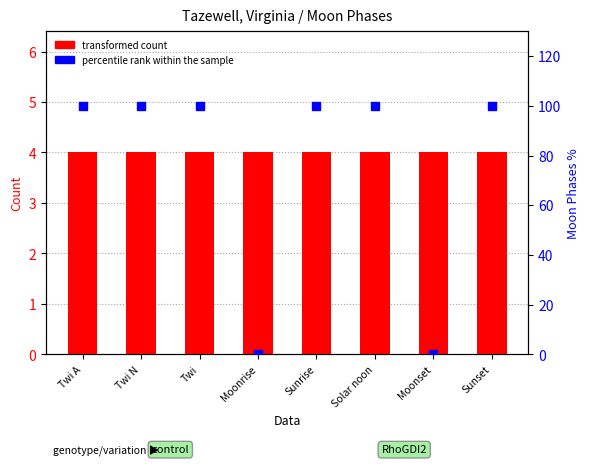

Which series has the largest total across all categories?

percentile rank within the sample